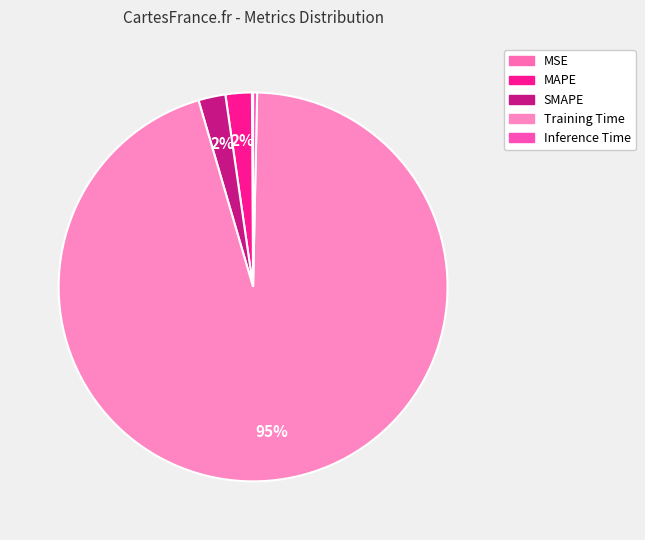

Which category has the smallest portion of the pie?

MSE